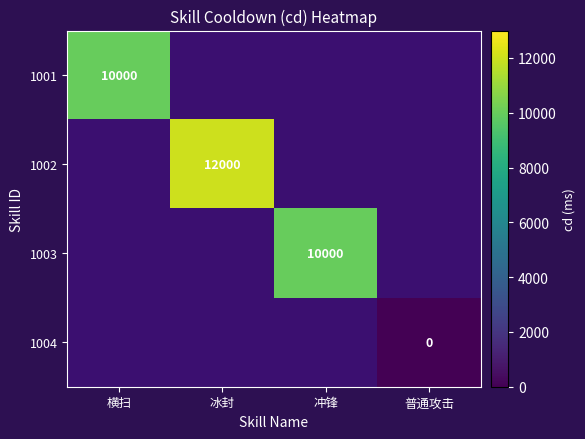

At which category does the chart reach its minimum across all series?

普通攻击